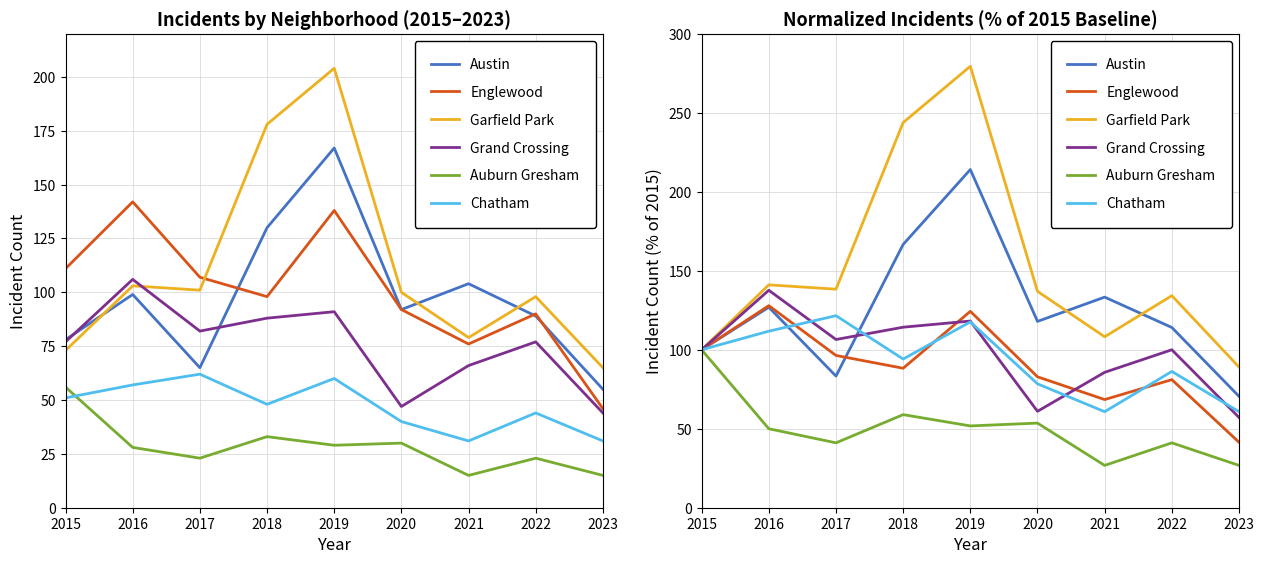

What is the sum of all Grand Crossing values?

880.5